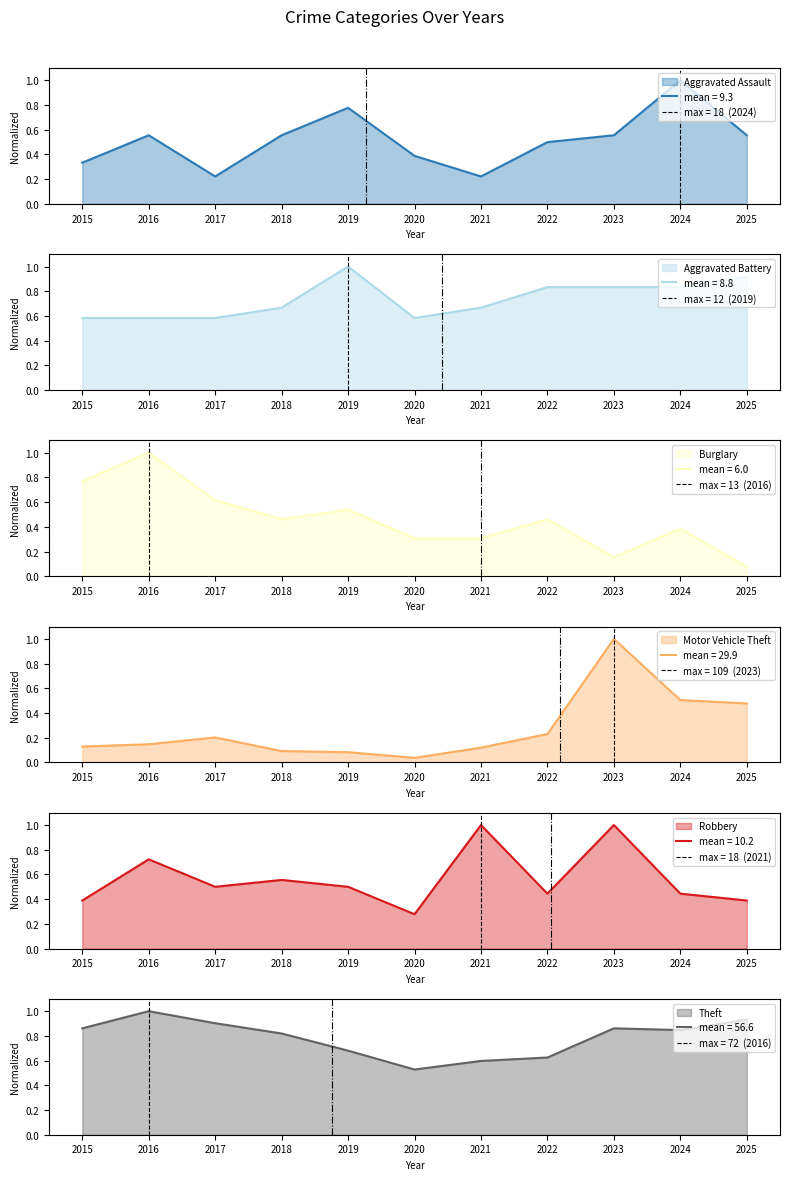

How many lines are shown in the chart?

6